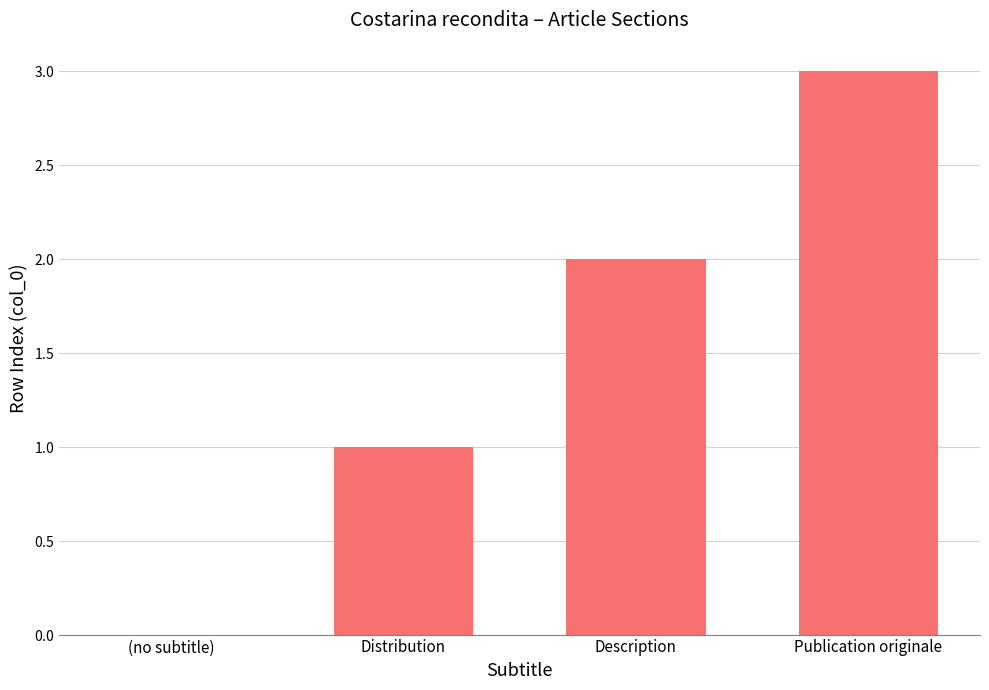

Are the bars horizontal?

No